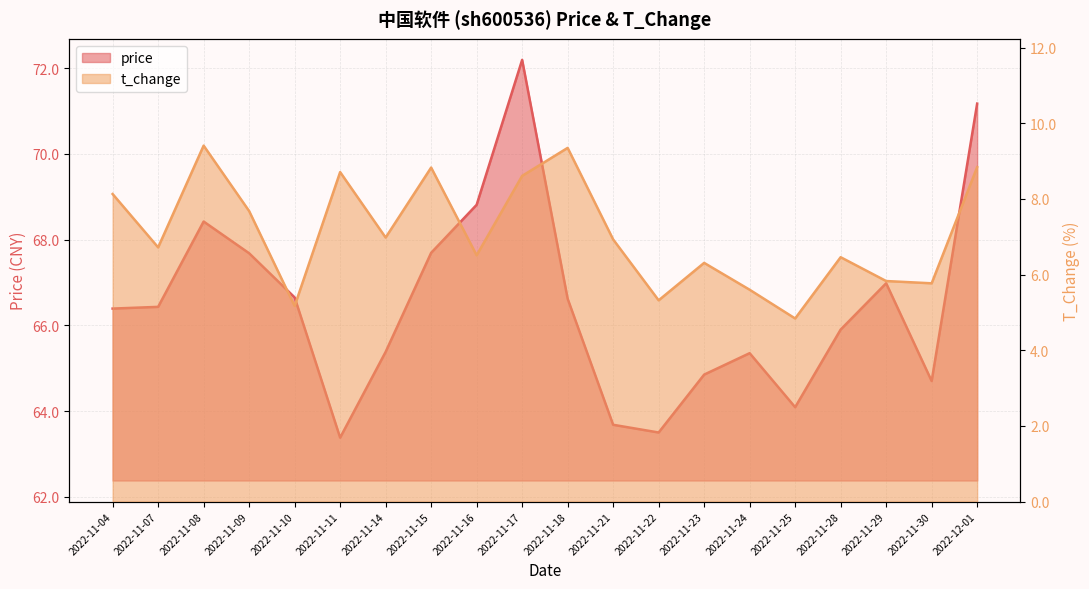

Rank the series at 2022-11-30 from lowest to highest value.

t_change, price